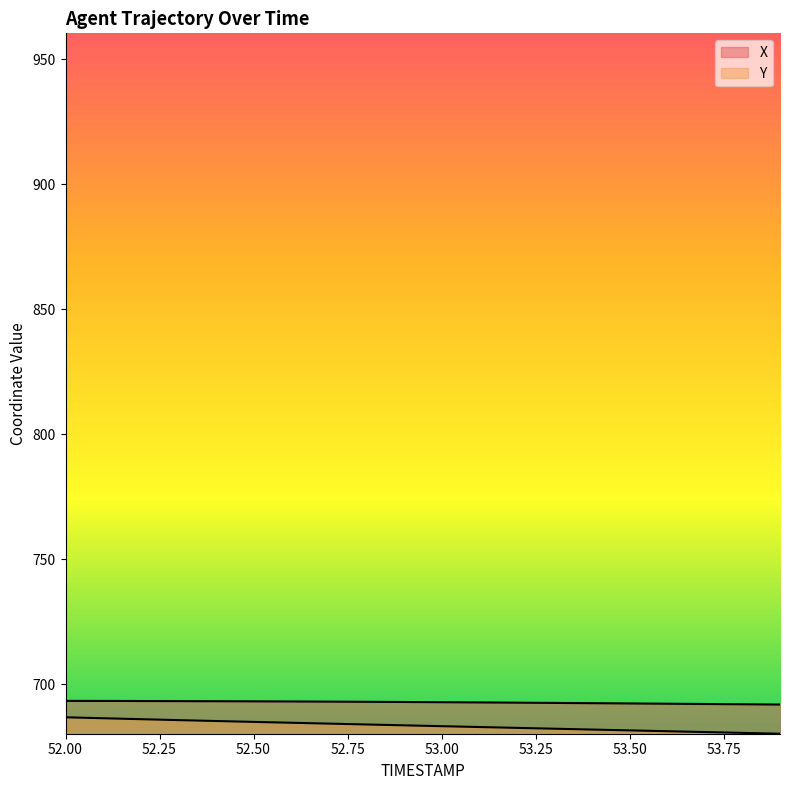

At which category is the sum across all series the highest?

52.0